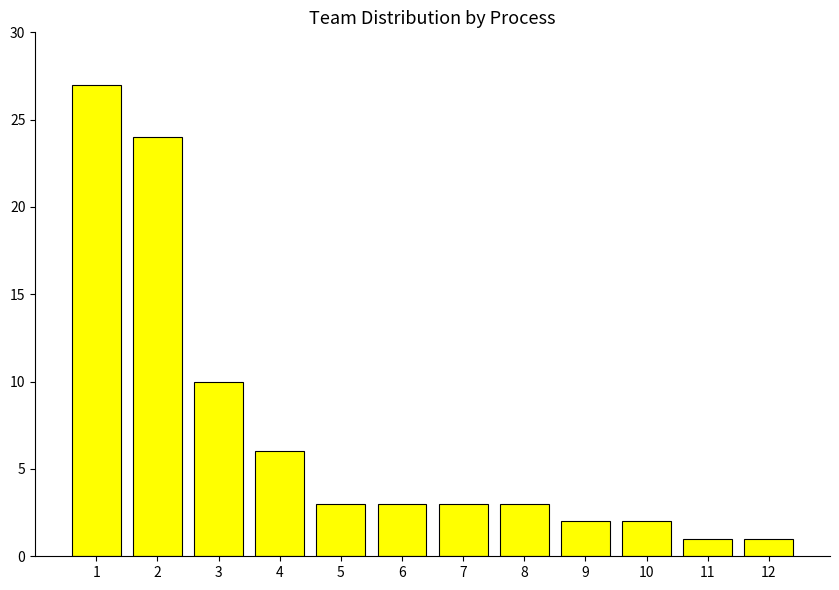

What is the value of the 4th bar from the left?

6